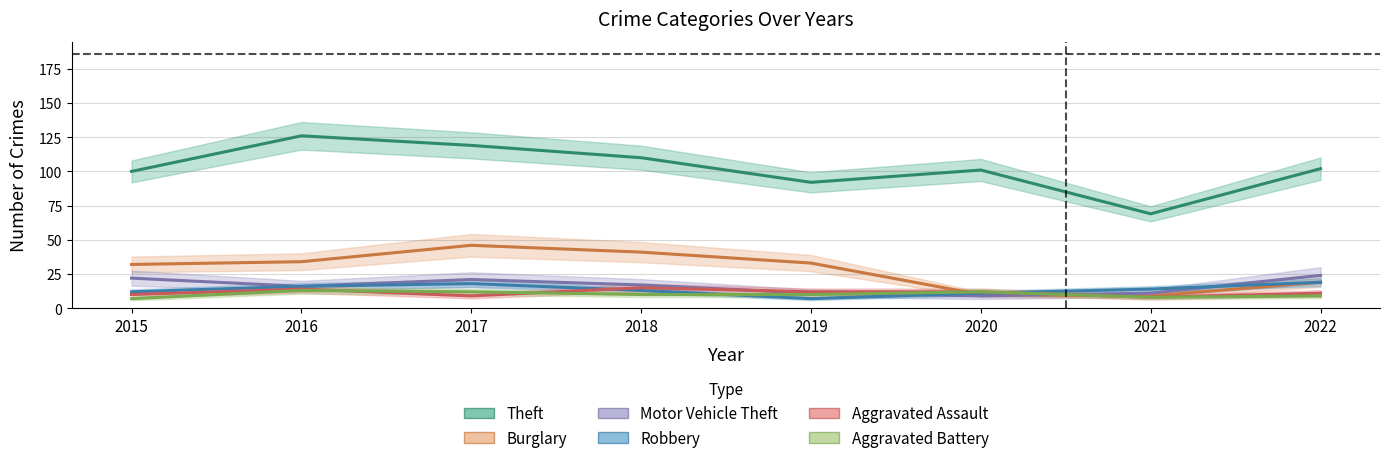

At how many categories does at least one series exceed 78?

7